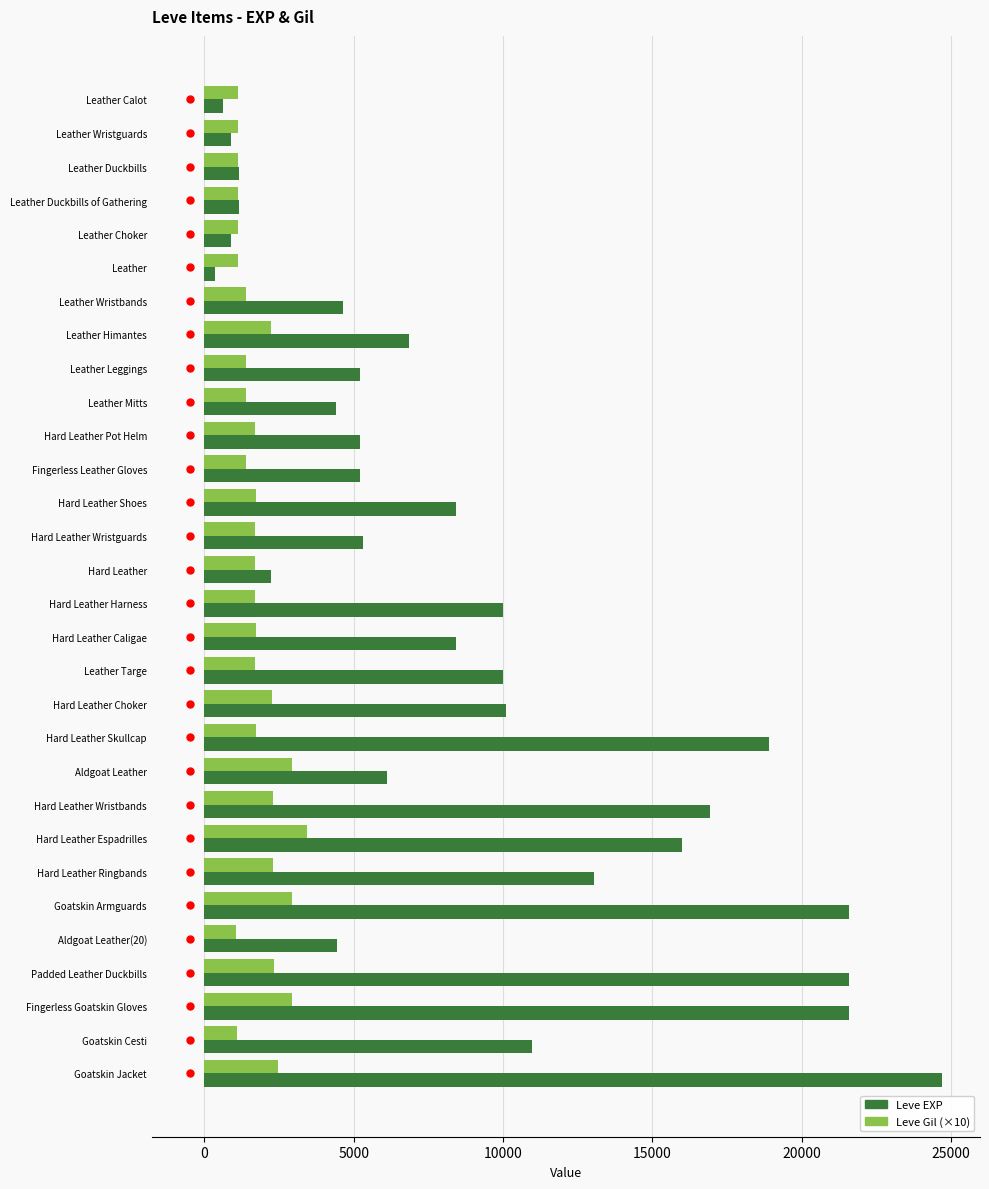

Rank the series by their average value, from lowest to highest.

Leve Gil (×10), Leve EXP